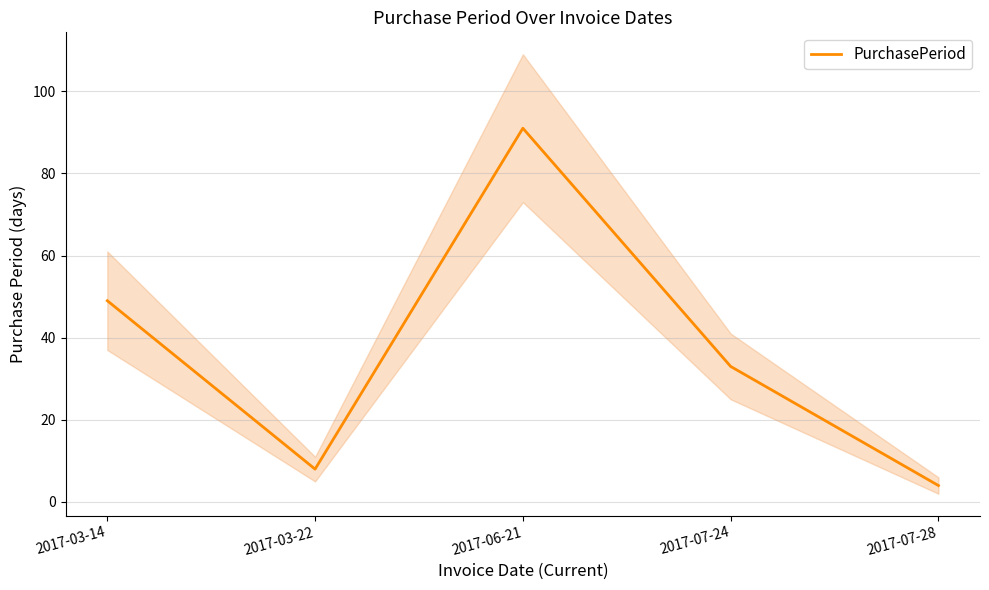

What is the change in value from 2017-06-21 to 2017-07-28?

-87